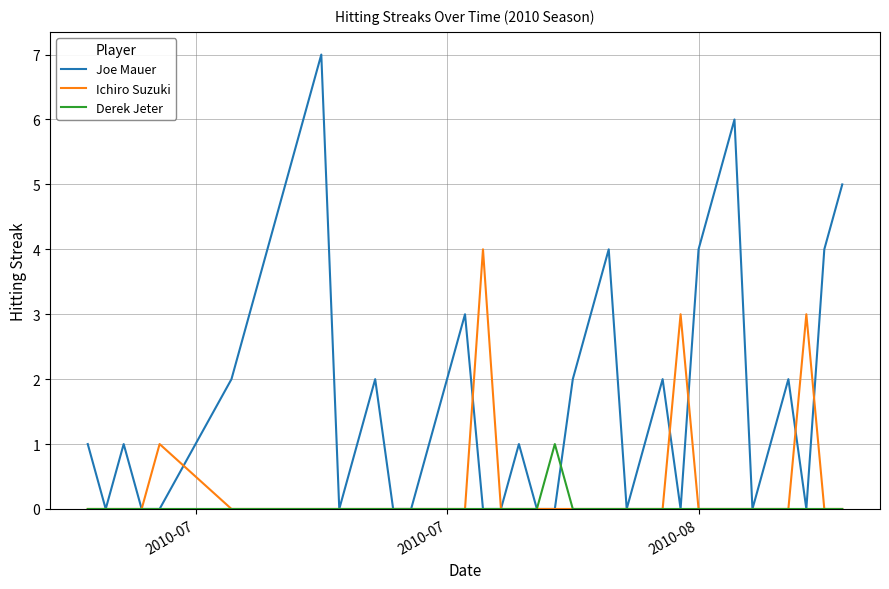

Which series has the widest spread of values?

Joe Mauer